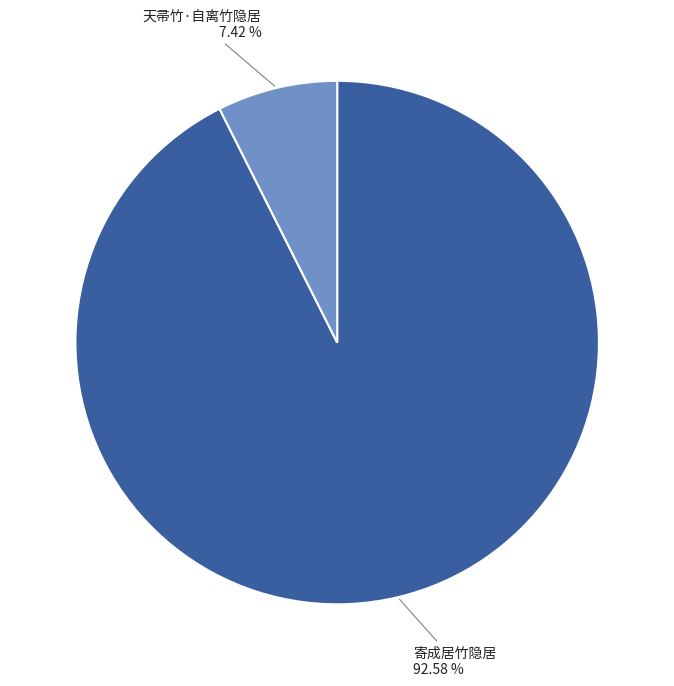

How many segments does this pie chart have?

2